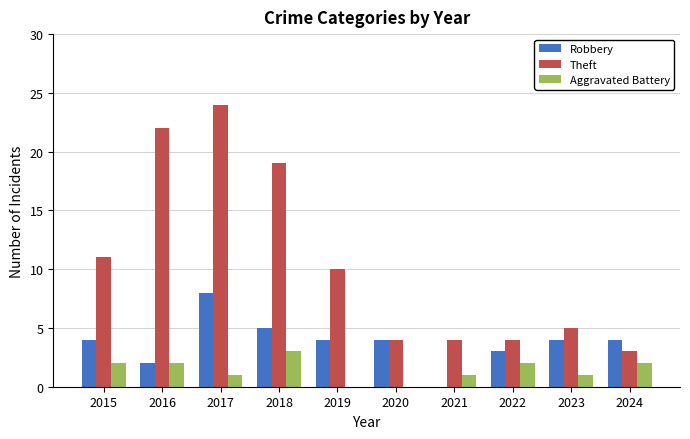

Which series changed the most between 2017 and 2020?

Theft